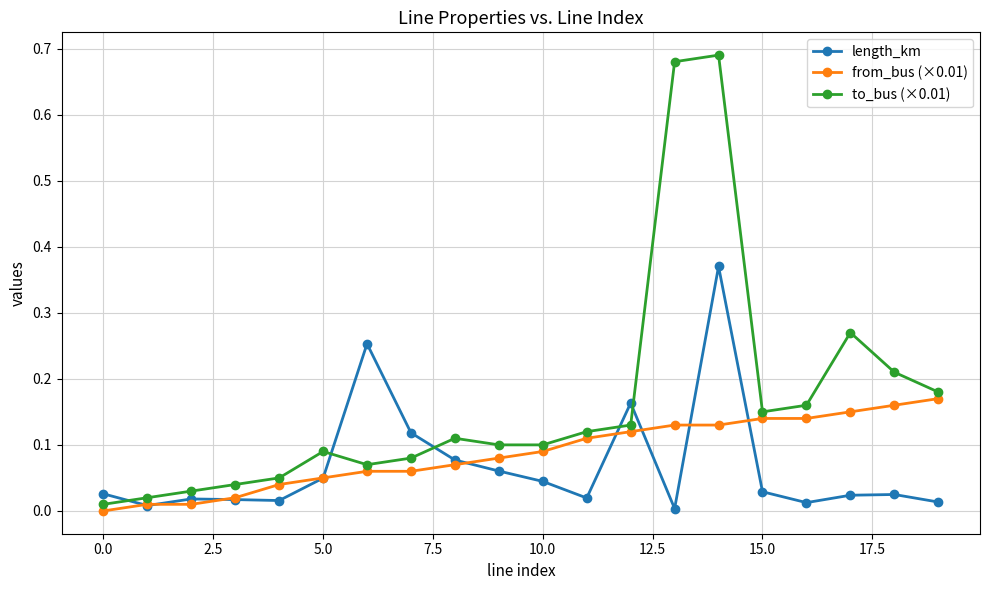

Which series has the largest range (max minus min)?

to_bus (×0.01)